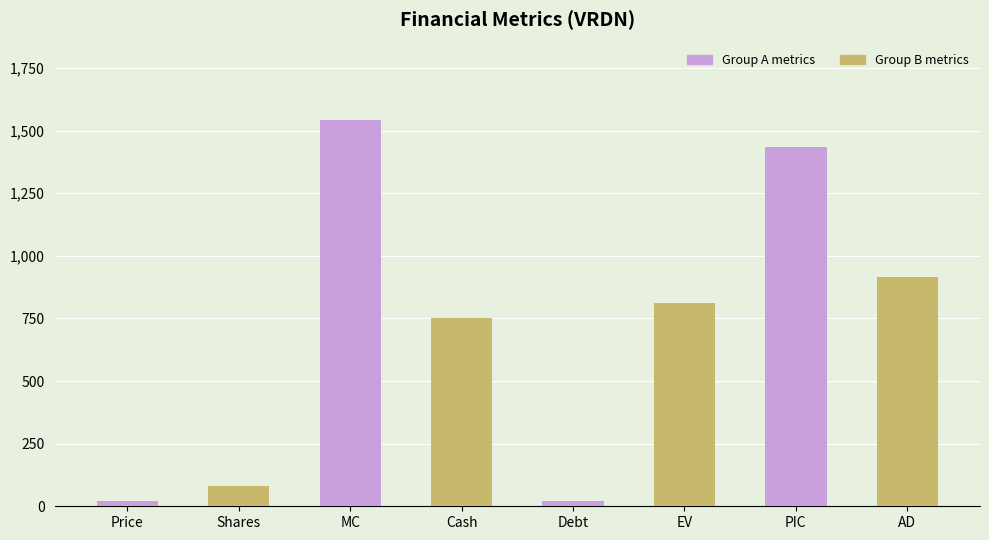

Does the chart contain stacked bars?

No